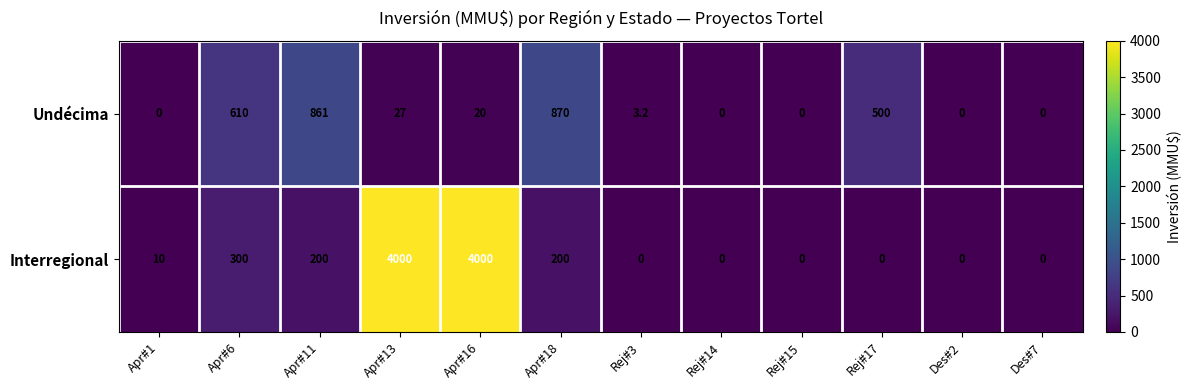

What is the difference between the second highest and minimum values in the Undécima series?

861.0